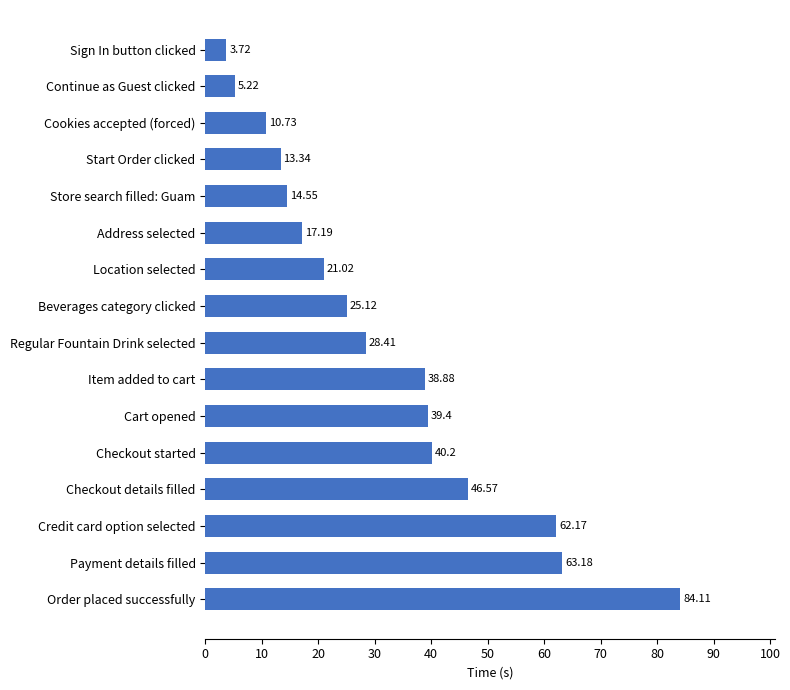

Rank the categories by value from lowest to highest.

Sign In button clicked, Continue as Guest clicked, Cookies accepted (forced), Start Order clicked, Store search filled: Guam, Address selected, Location selected, Beverages category clicked, Regular Fountain Drink selected, Item added to cart, Cart opened, Checkout started, Checkout details filled, Credit card option selected, Payment details filled, Order placed successfully